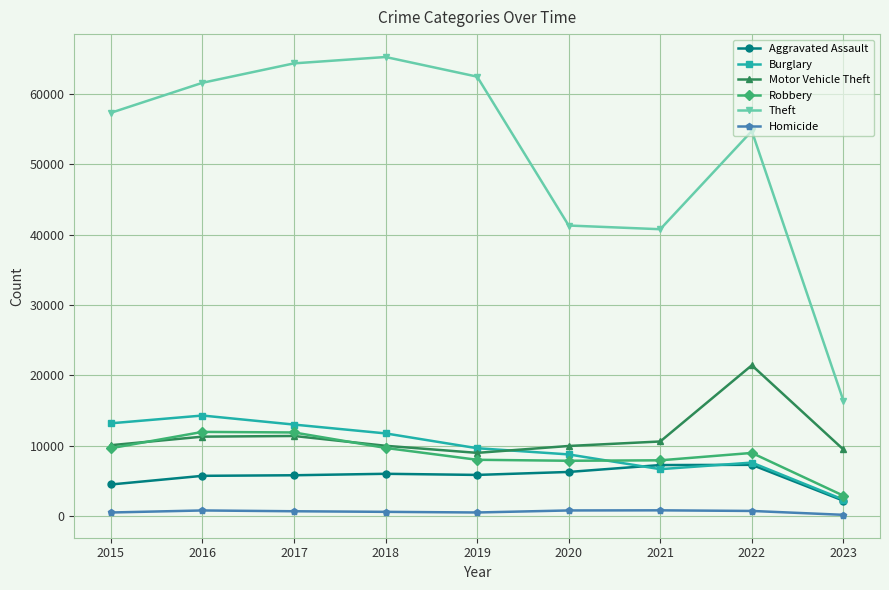

What is the average value of the Motor Vehicle Theft series?

11461